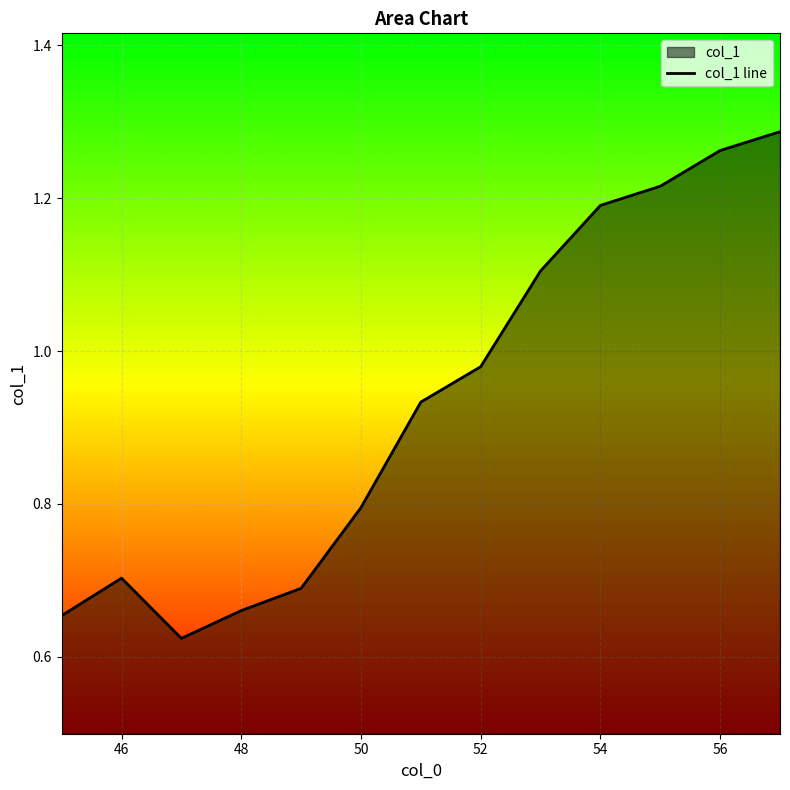

True or false: there are more than 0 points higher than both neighbors.

True